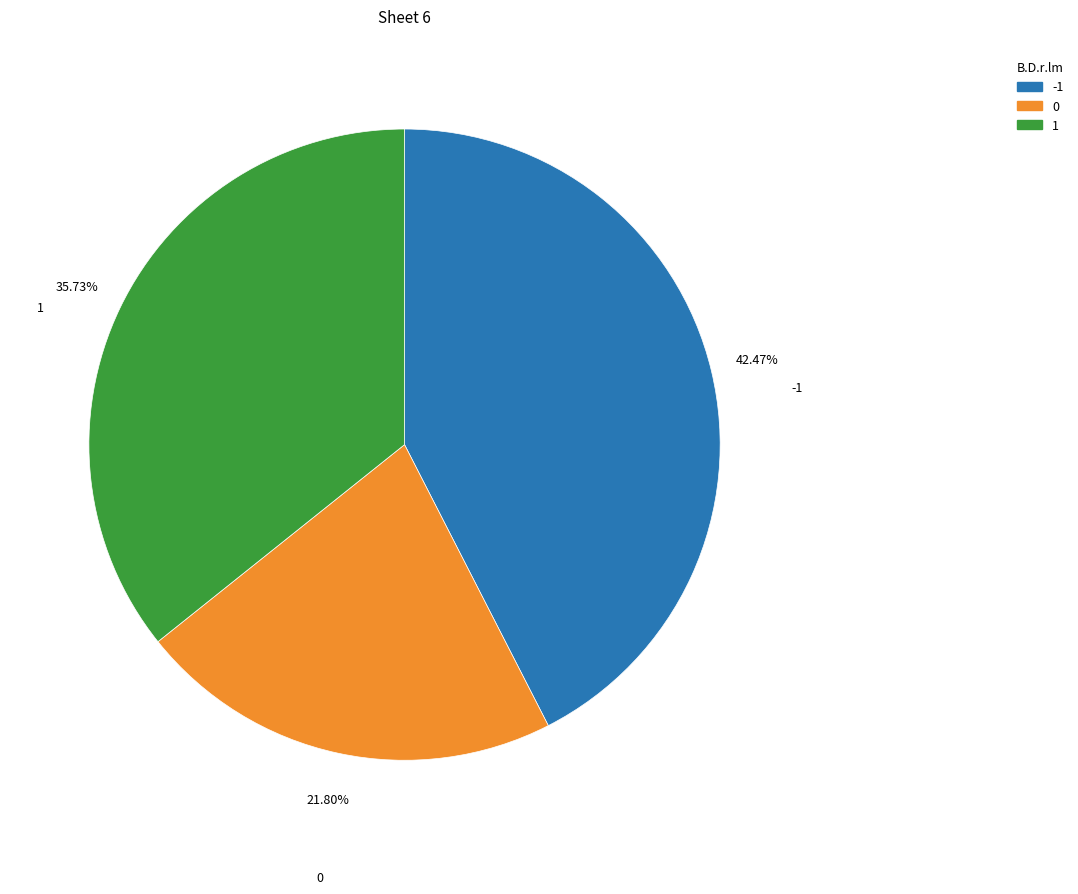

Does -1 represent more than half of the total?

No